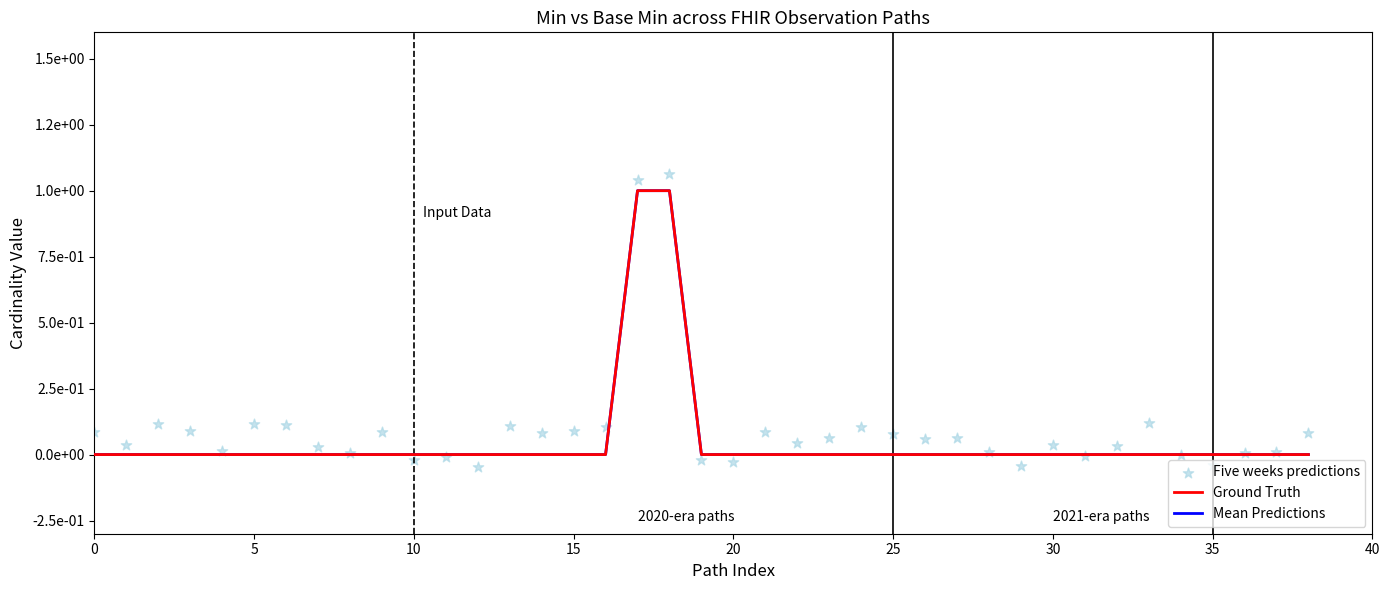

Which series reaches the maximum Y coordinate?

Five weeks predictions